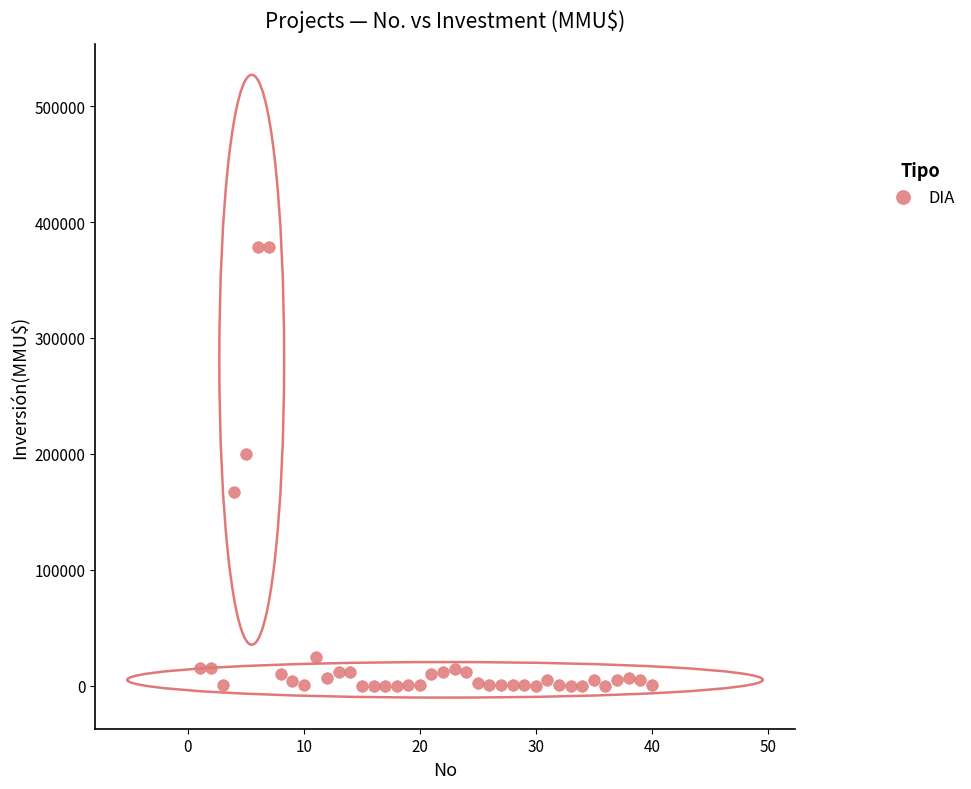

What Y value in the scatter plot is closest to 189436?

200000